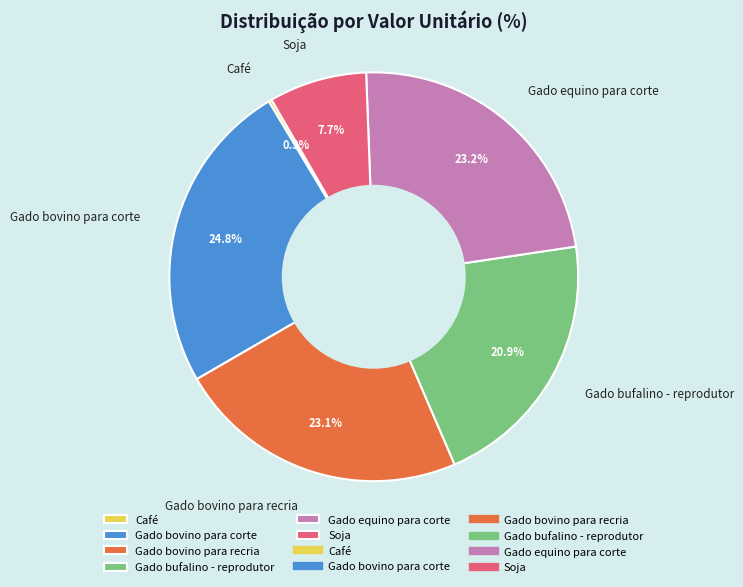

What is the largest slice in the pie chart?

Gado bovino para corte